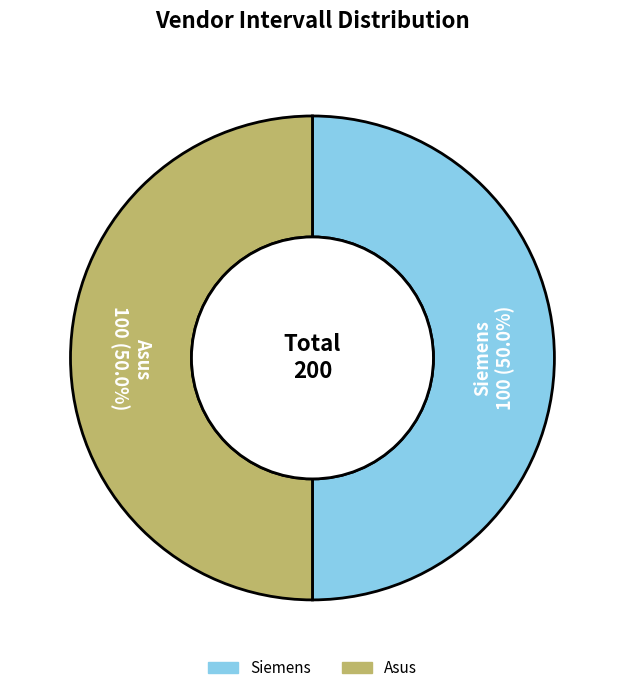

How many slices are in this pie chart?

2